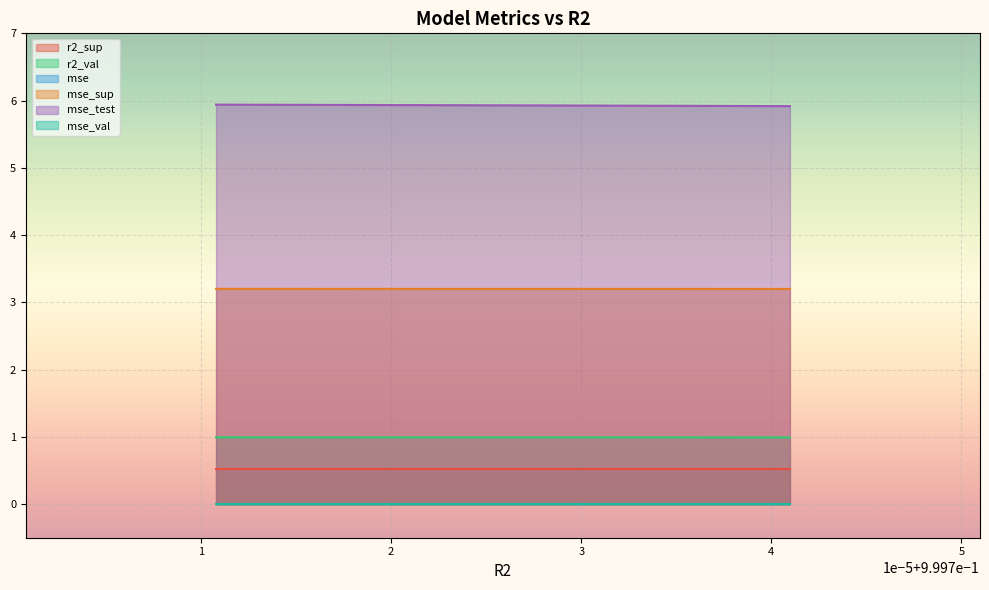

Is the value of mse_sup at model_3_42_5 greater than the value of r2_sup at model_3_42_4?

Yes